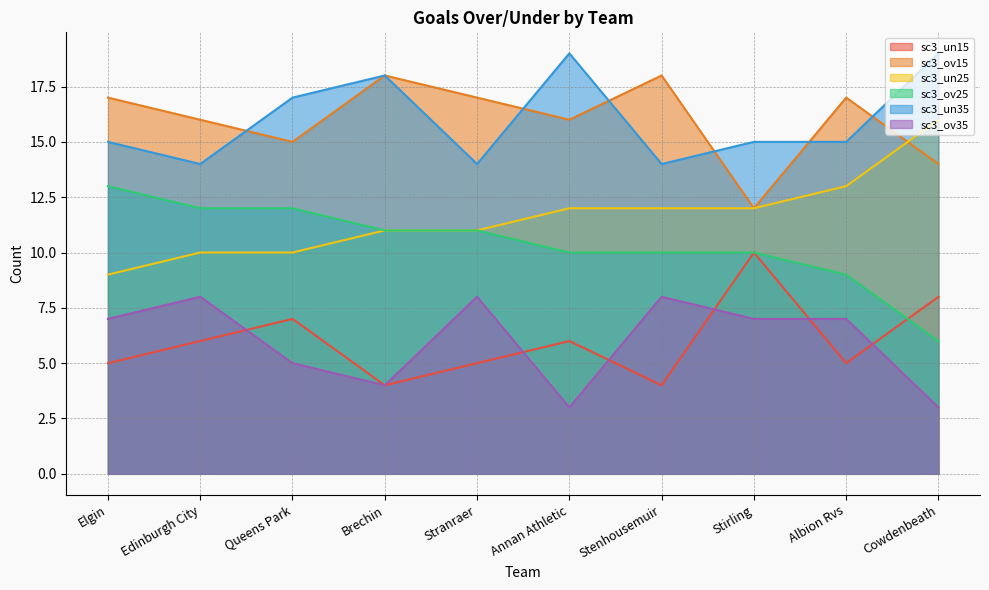

Reading left to right, transcribe all the data shown in this chart.

sc3_un15: 5	6	7	4	5	6	4	10	5	8
sc3_ov15: 17	16	15	18	17	16	18	12	17	14
sc3_un25: 9	10	10	11	11	12	12	12	13	16
sc3_ov25: 13	12	12	11	11	10	10	10	9	6
sc3_un35: 15	14	17	18	14	19	14	15	15	19
sc3_ov35: 7	8	5	4	8	3	8	7	7	3